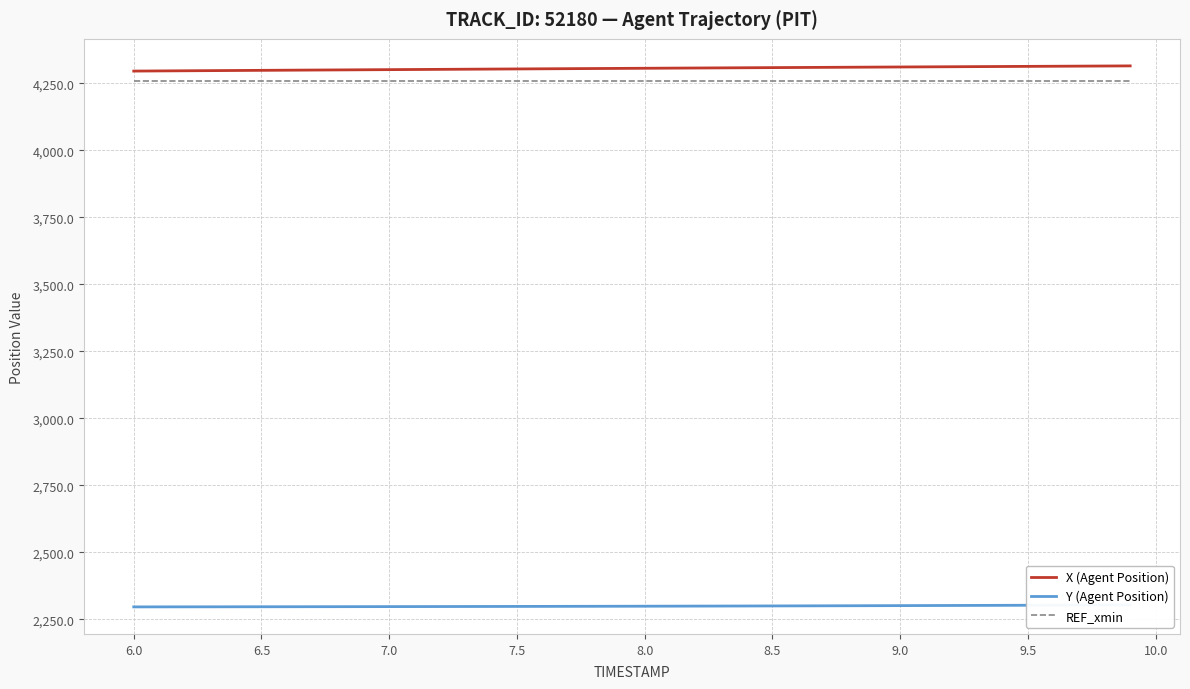

What is the lowest value of the X (Agent Position) series?

4295.6